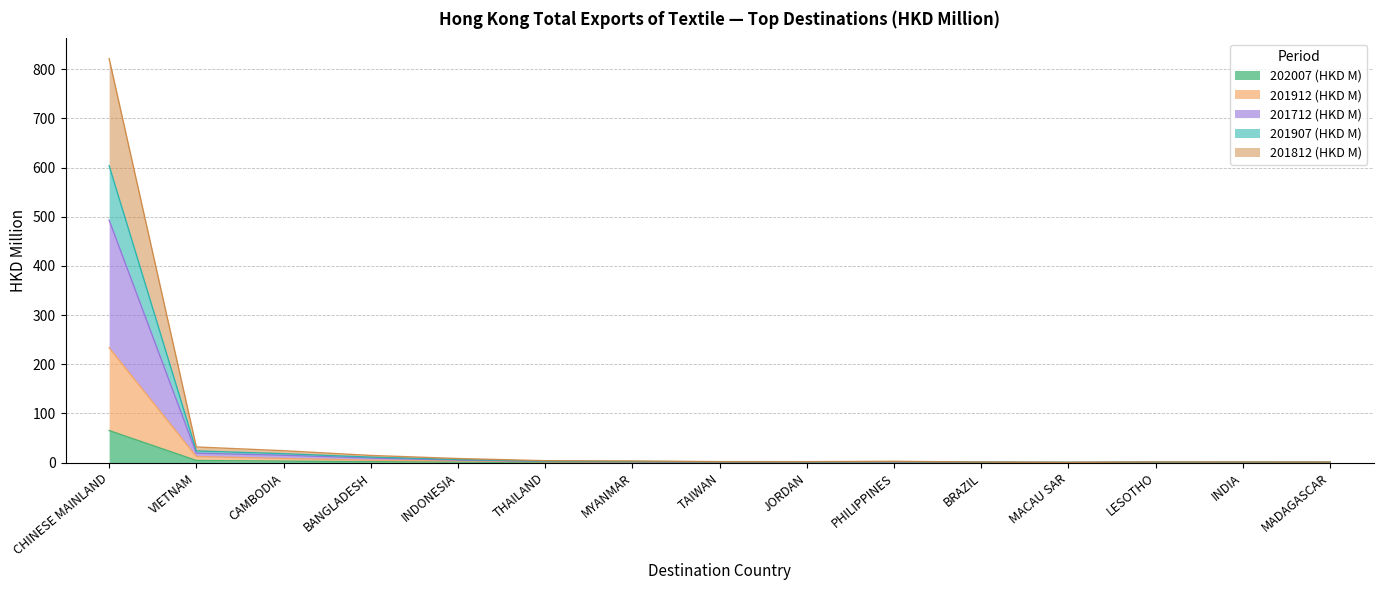

True or false: 201912 (HKD M) and 201812 (HKD M) cross at least once.

False